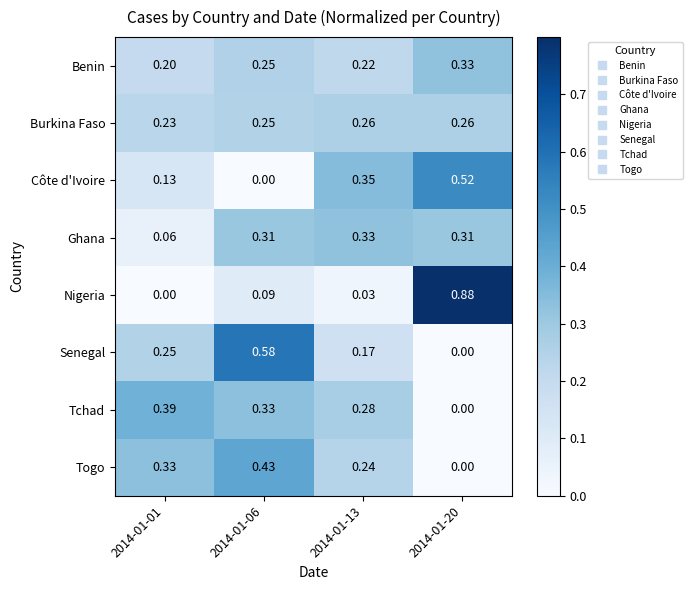

Which series has the largest total across all categories?

Ghana